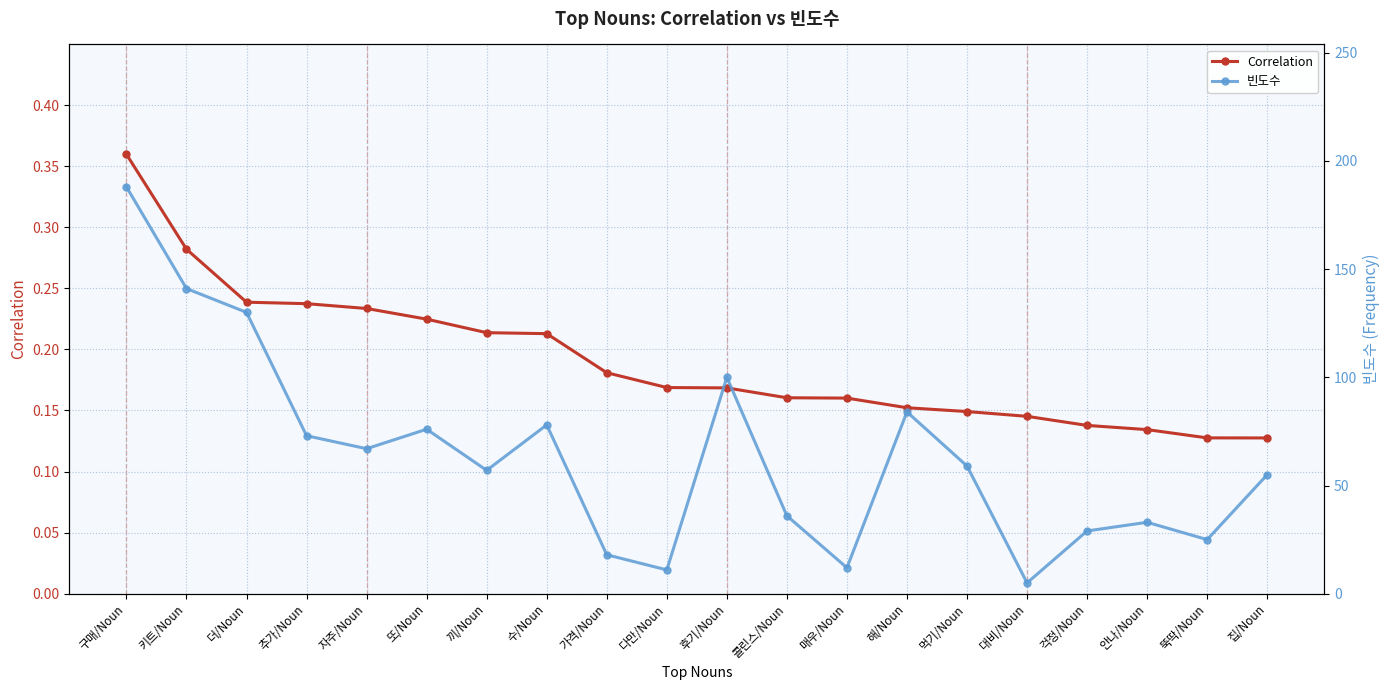

What position from the right is 다만/Noun?

11